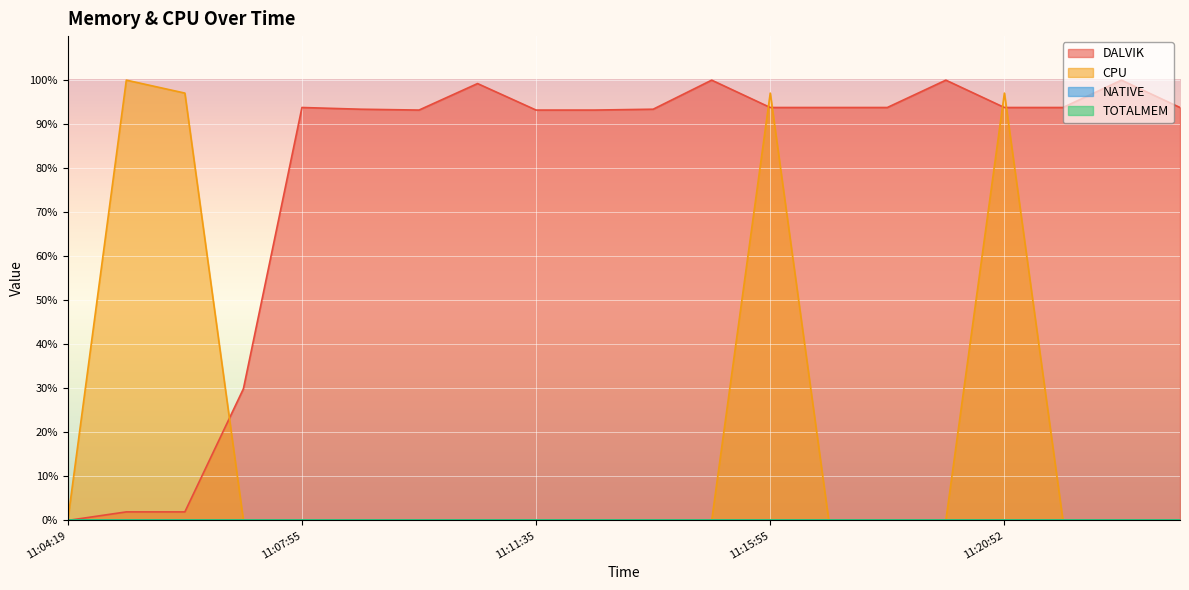

At which label is CPU closest to 50?

11:06:06